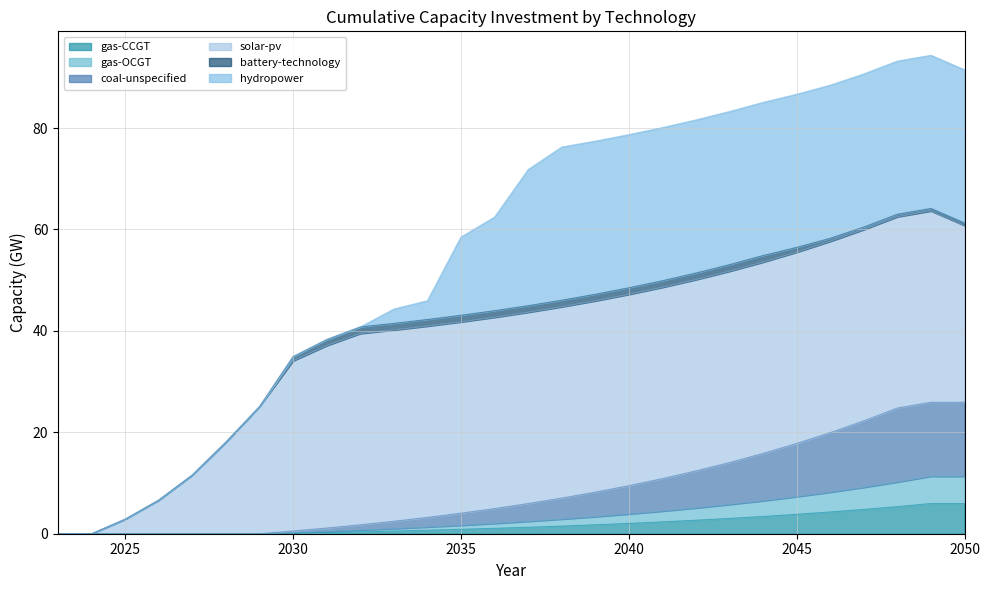

Which has a higher value, 2047 or 2048?

2048